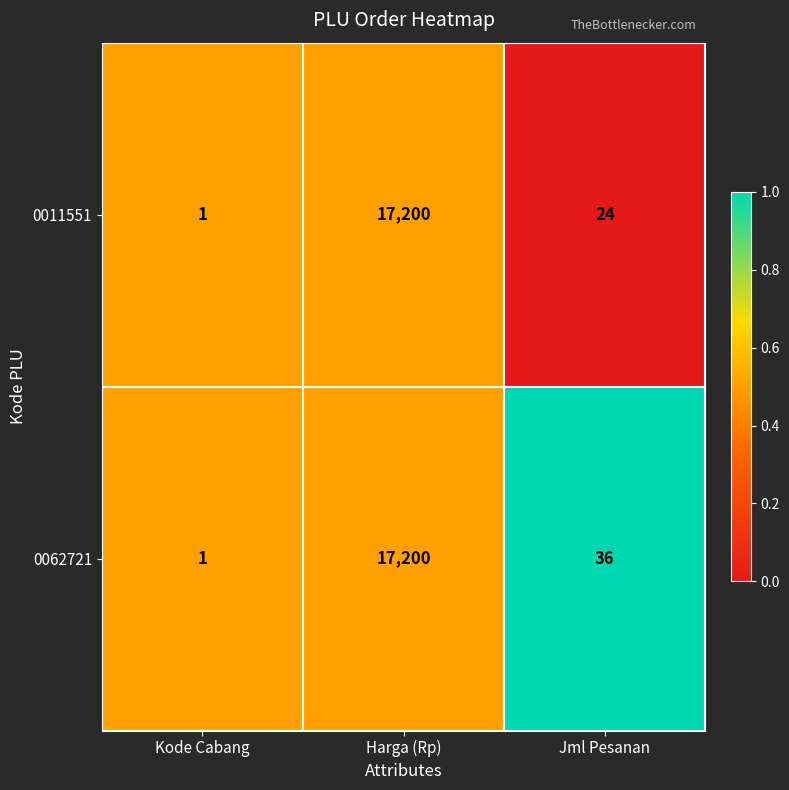

Reading left to right, transcribe all the data shown in this chart.

0011551: Kode Cabang=1	Harga (Rp)=17200	Jml Pesanan=24
0062721: Kode Cabang=1	Harga (Rp)=17200	Jml Pesanan=36